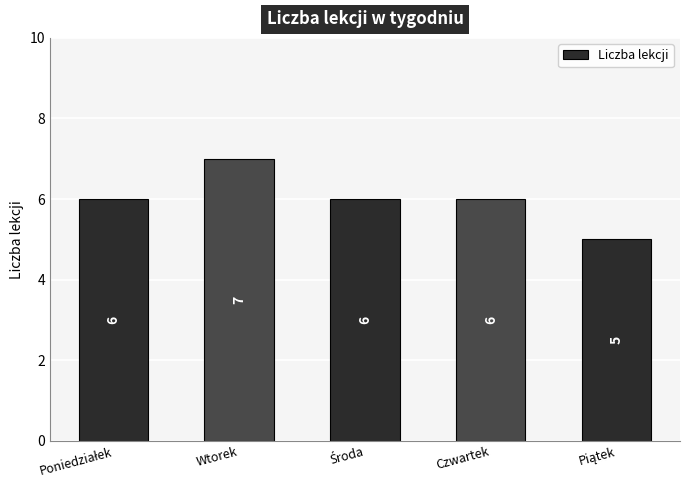

What is the ratio of the value at Wtorek to the value at Czwartek?

1.2